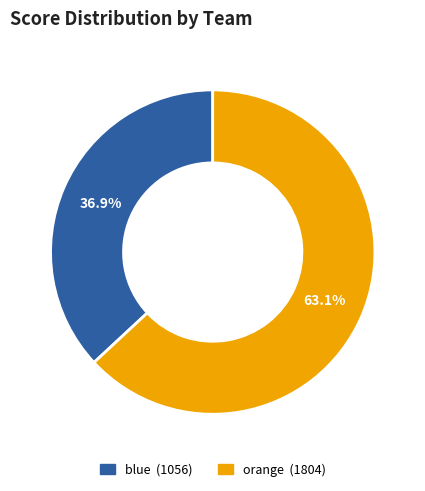

To the nearest percent, what is the difference between the orange and blue slice percentages?

26%